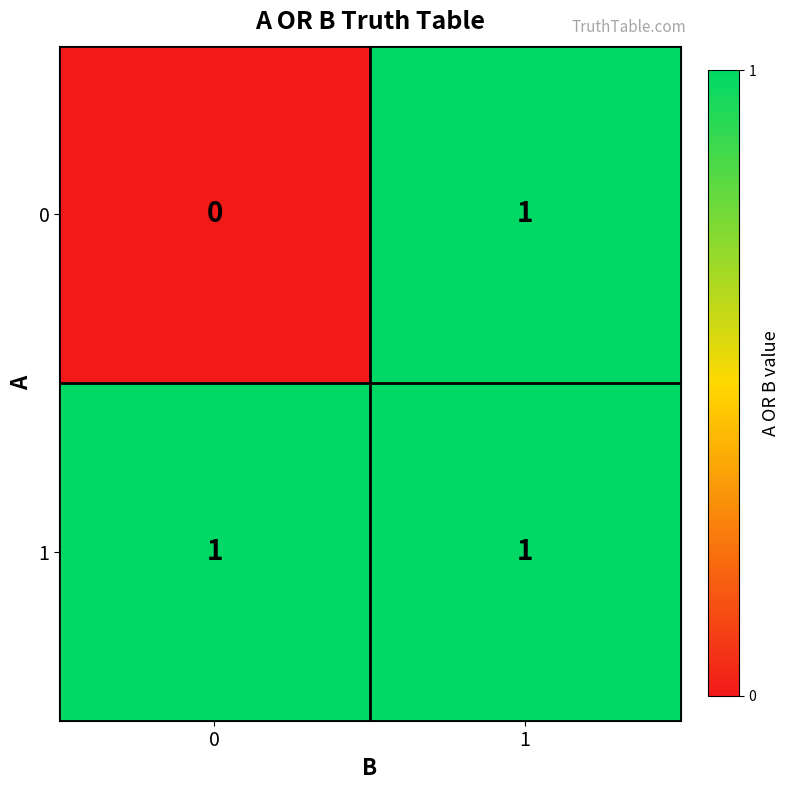

The 1 series shows 2 at 0. True or false?

False